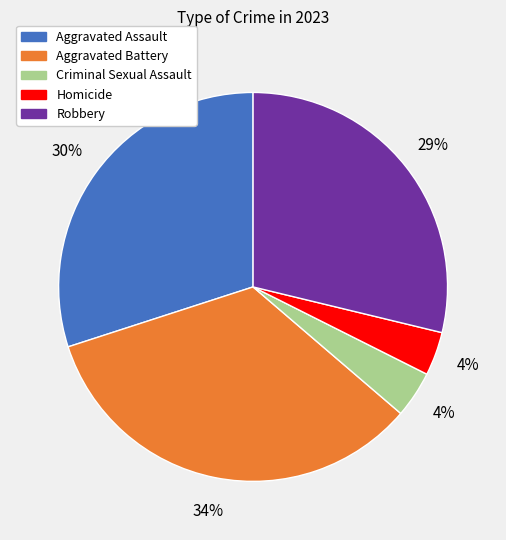

What is the largest slice in the pie chart?

Aggravated Battery